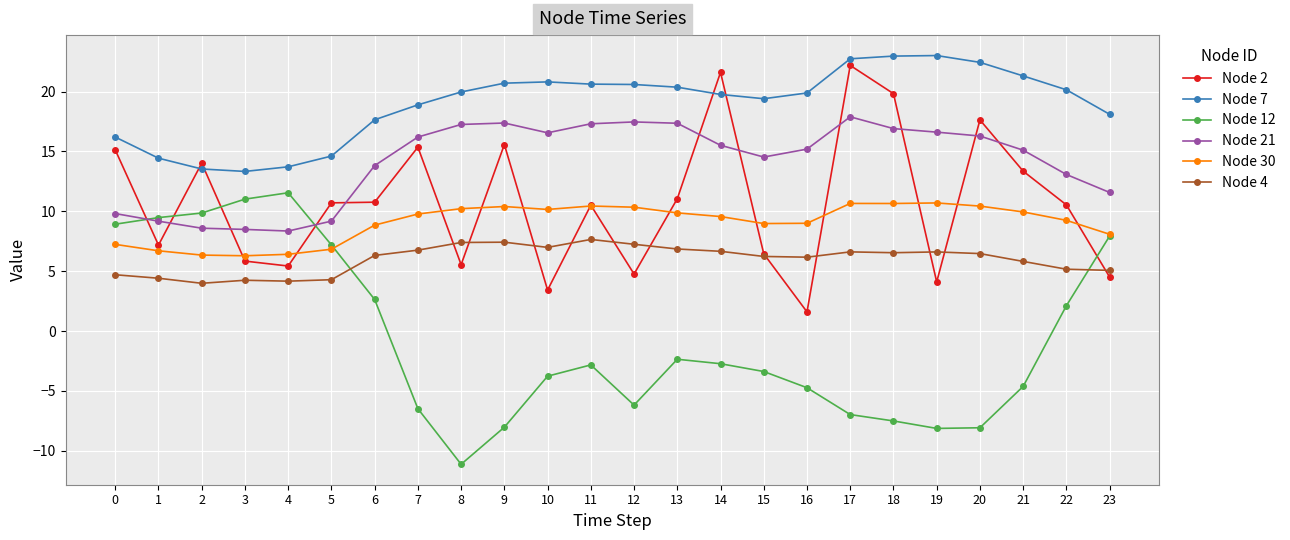

True or false: Node 12 has more than 1 points higher than both neighbors.

True